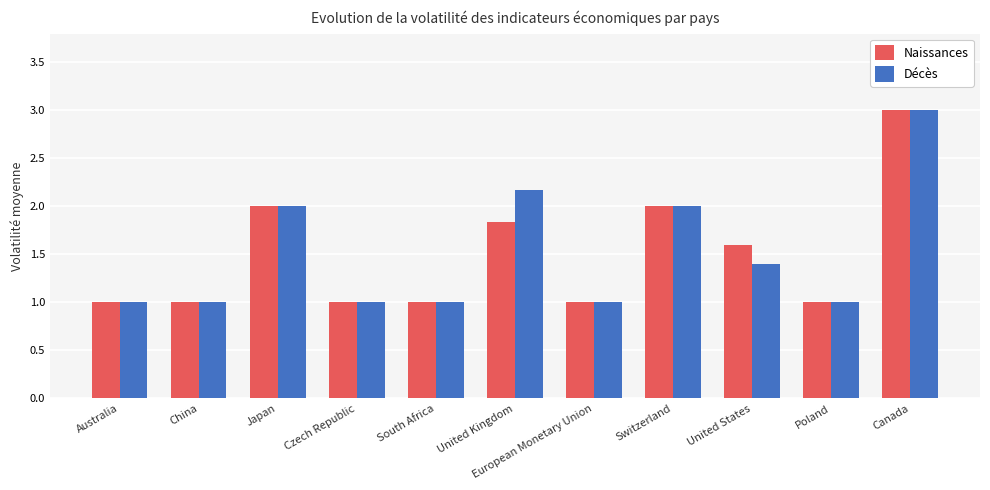

What is the maximum value for Décès?

3.0